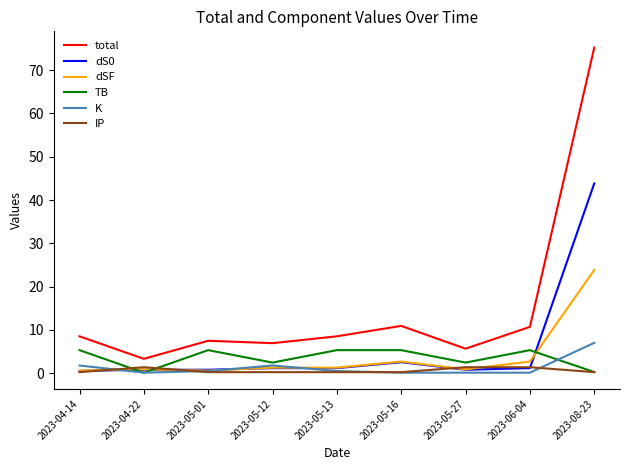

Is the value of TB at 2023-05-16 greater than the value of total at 2023-05-01?

No